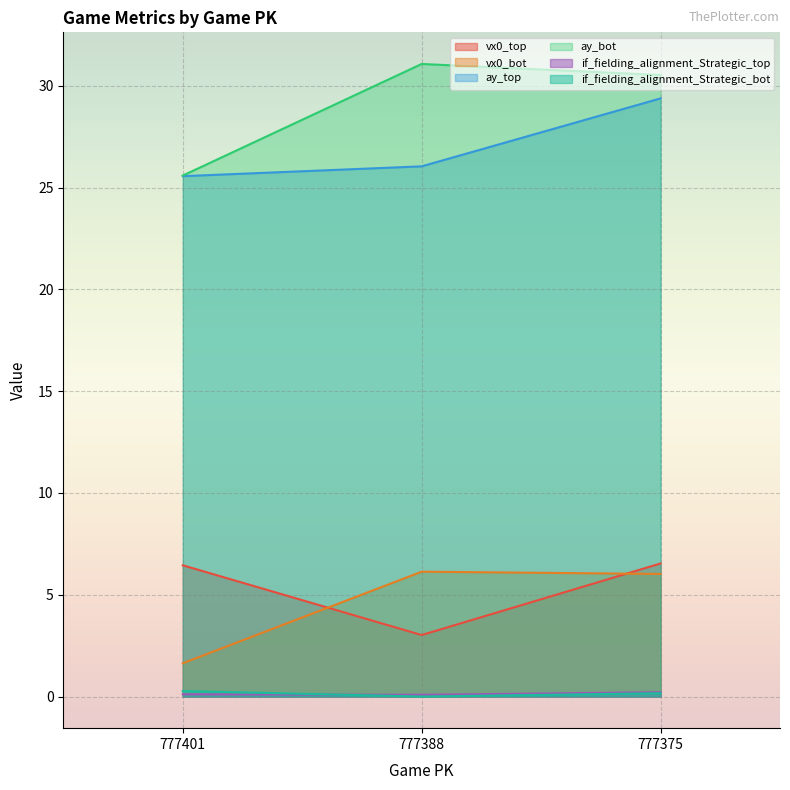

What are all the series names shown in the legend?

vx0_top, vx0_bot, ay_top, ay_bot, if_fielding_alignment_Strategic_top, if_fielding_alignment_Strategic_bot